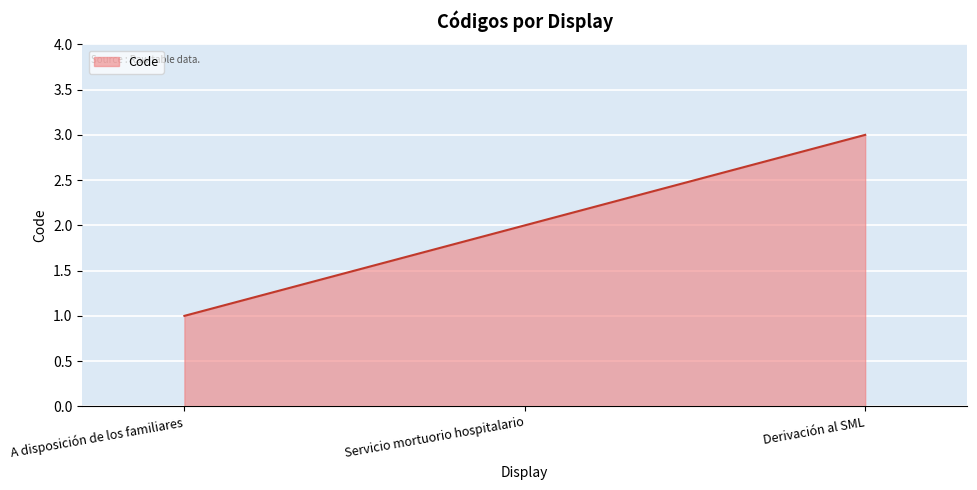

What value does the data have at A disposición de los familiares?

1